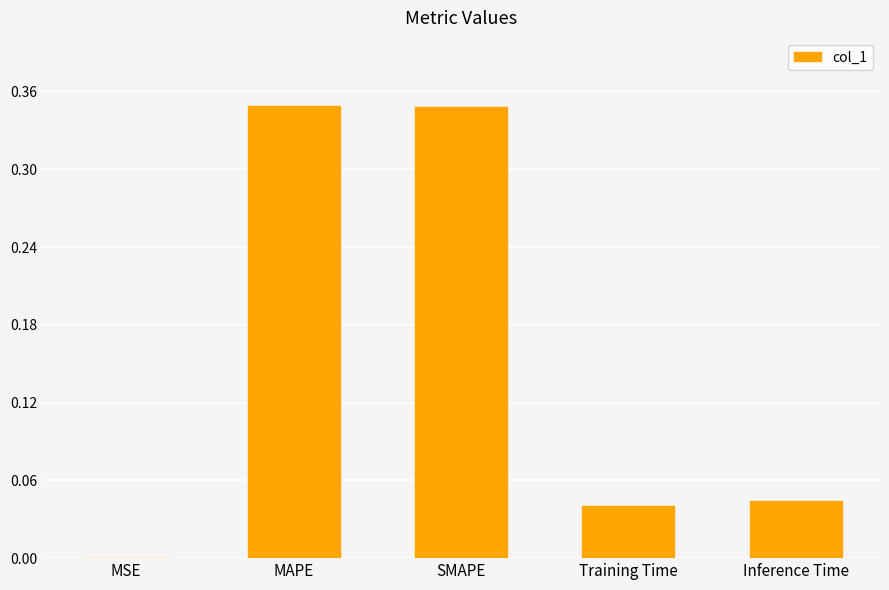

What is the sum of all values?

0.8